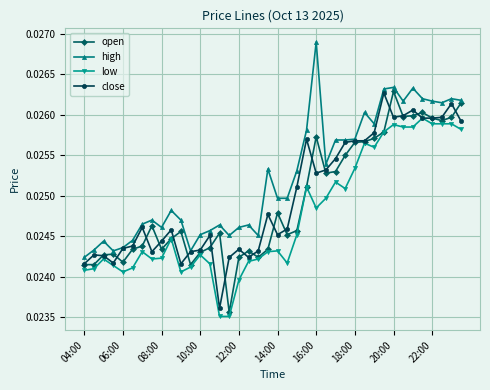

How many close values are between 0 and 1?

40